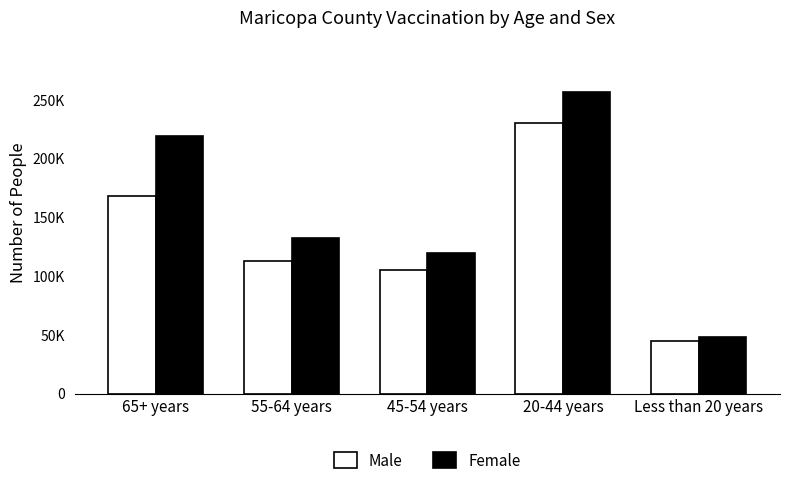

The Male series shows 105177 at 45-54 years. True or false?

True